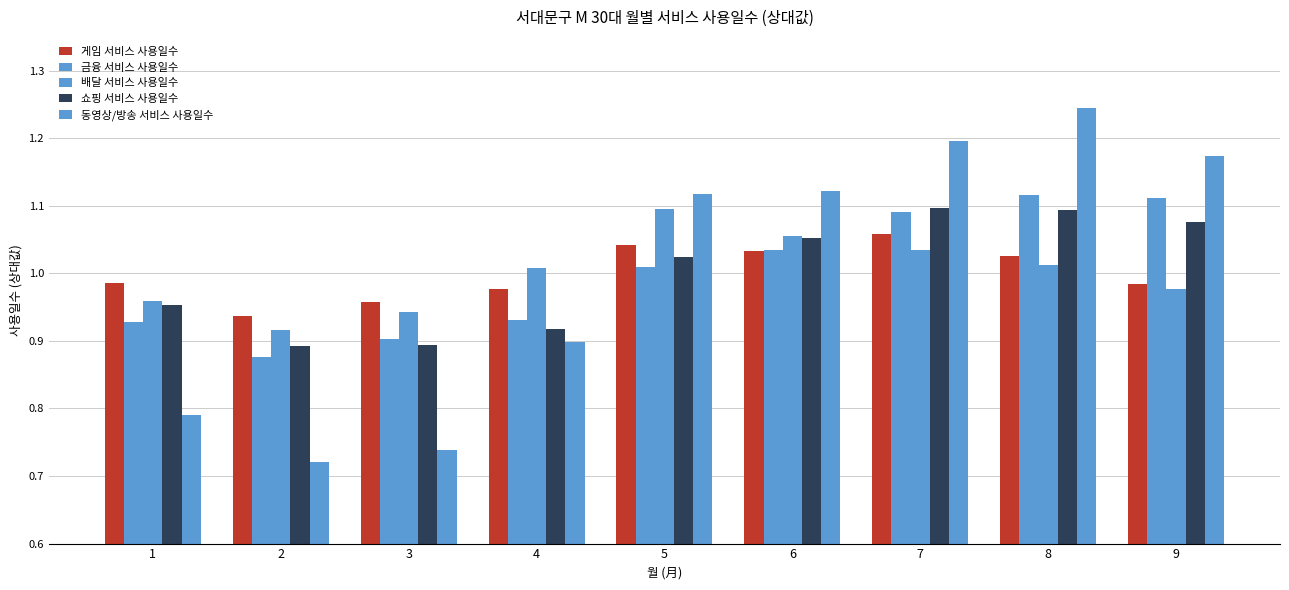

Is it true that 동영상/방송 서비스 사용일수 equals 1.2 at 9?

True